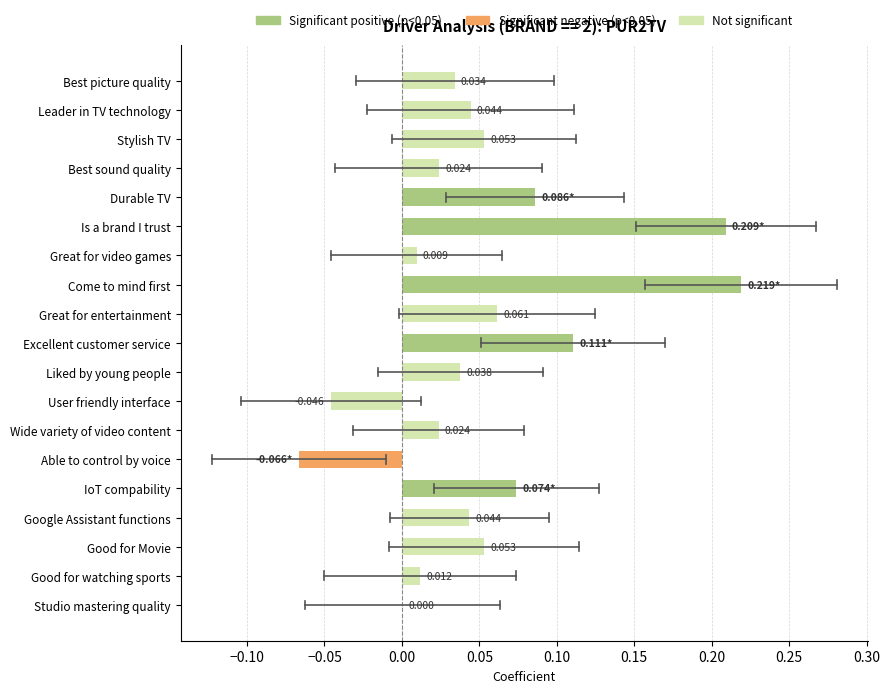

Which has a higher value, Good for watching sports or Able to control by voice?

Good for watching sports